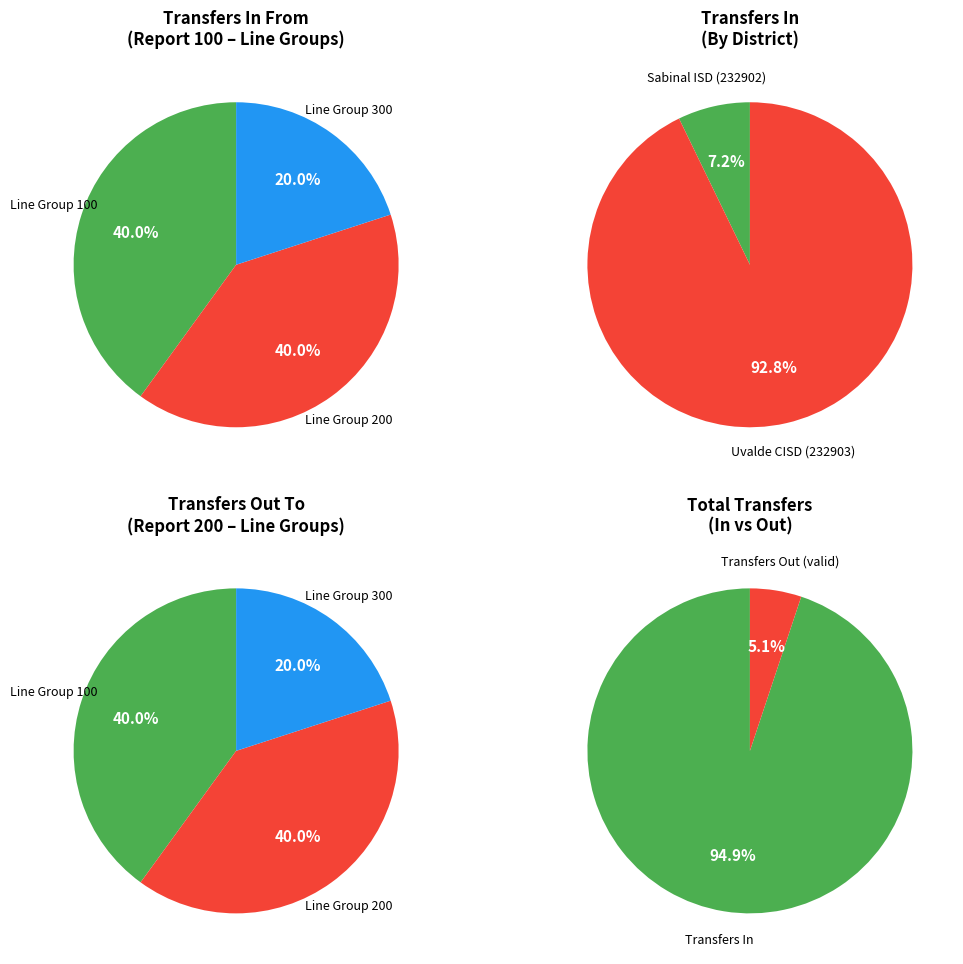

To the nearest percent, what is the average slice percentage?

33%